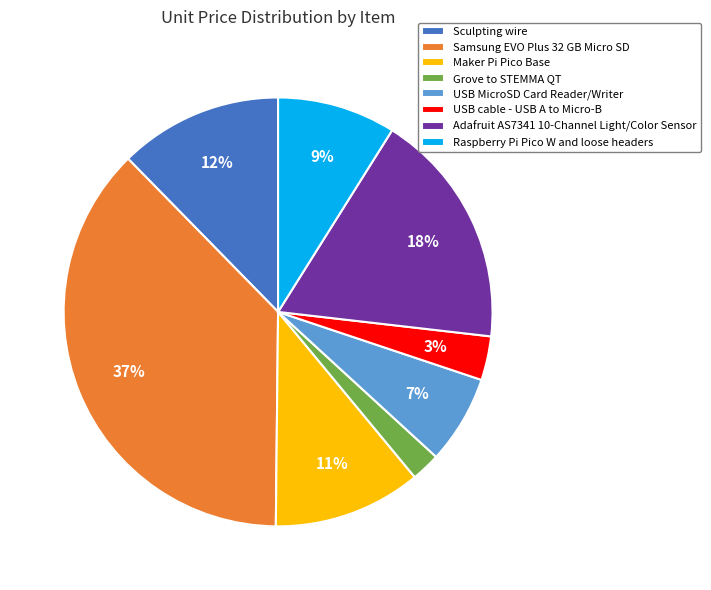

True or false: Adafruit AS7341 10-Channel Light/Color Sensor accounts for 18% of the total.

True